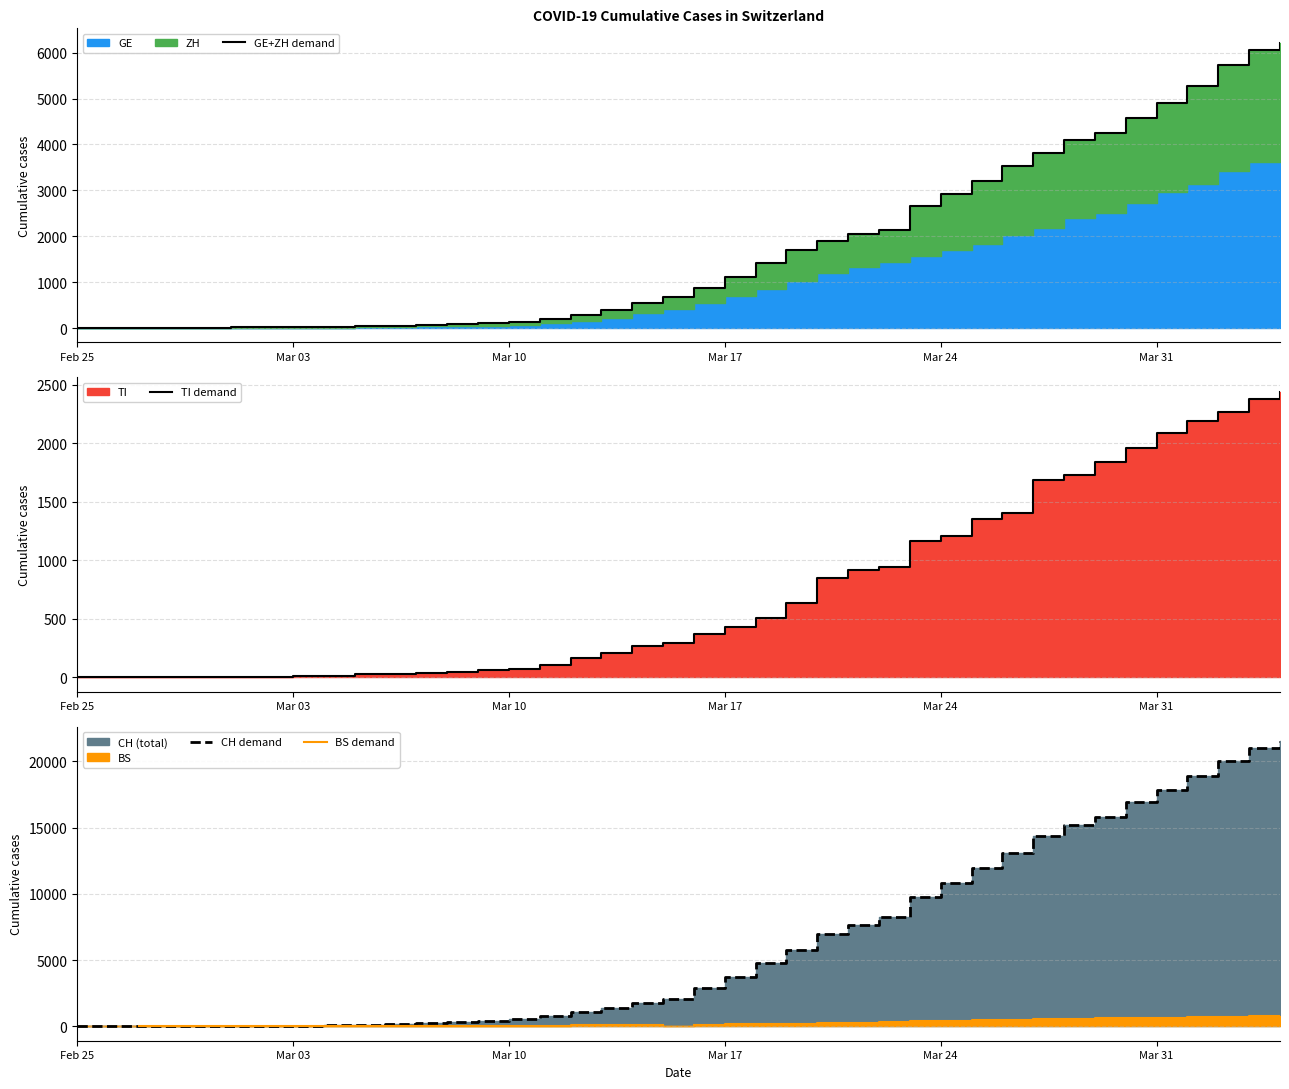

How many data points in BS demand are less than 143?

17